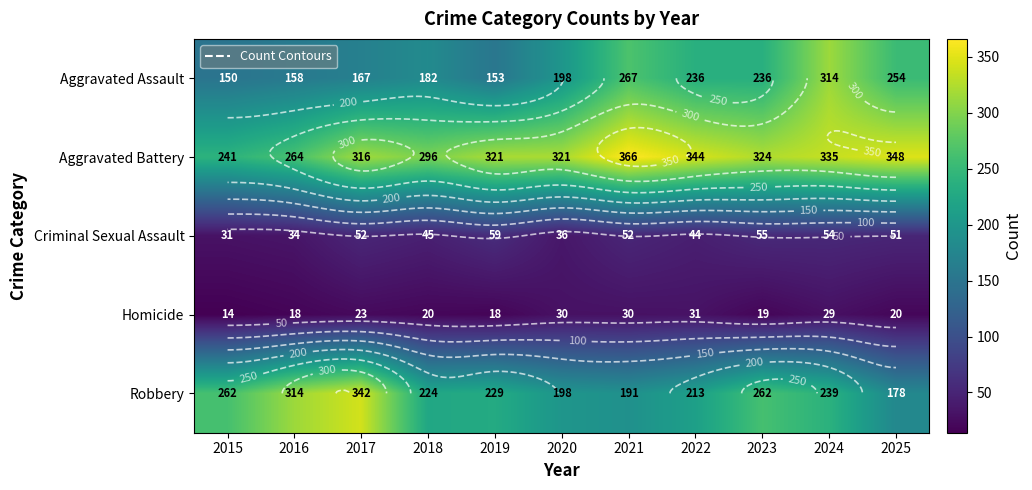

Which series changed the most between 2022 and 2024?

Aggravated Assault